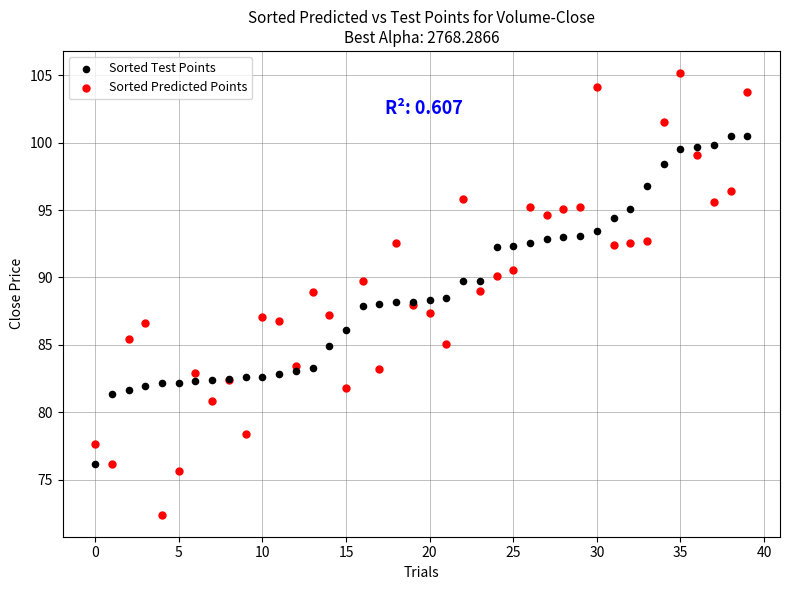

Which series reaches the maximum Y coordinate?

Sorted Predicted Points